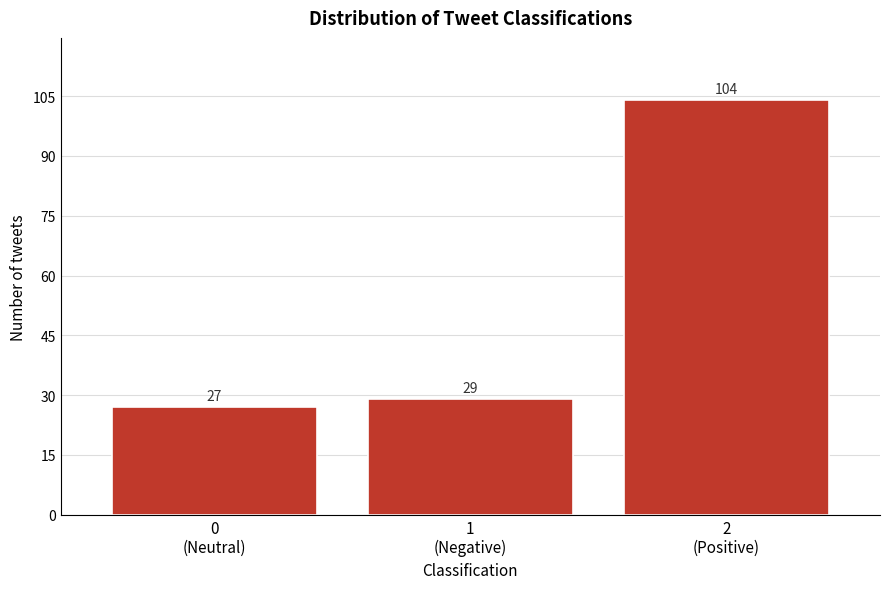

Reading left to right, what are all the values shown in this chart?

27	29	104